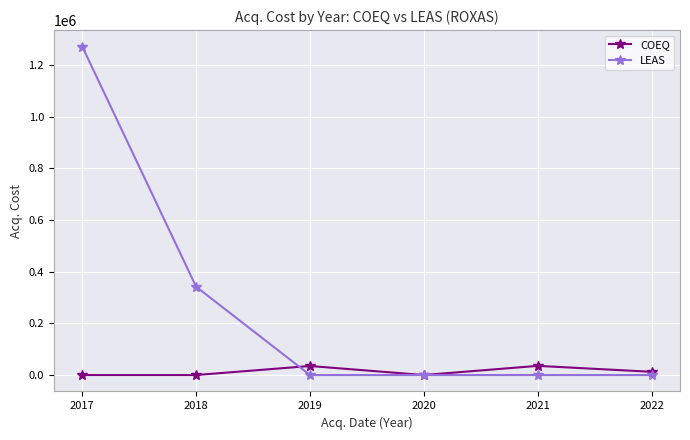

Which series has the largest range (max minus min)?

LEAS